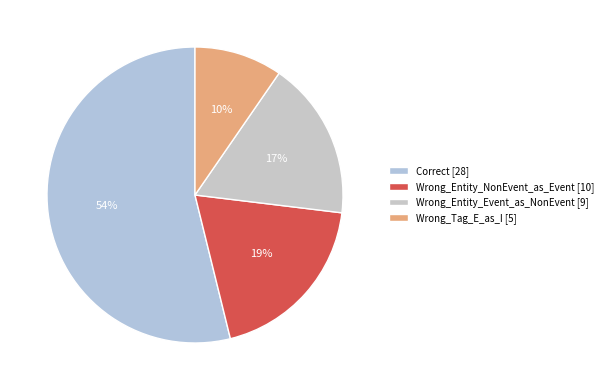

To the nearest percent, what is the average slice percentage?

25%